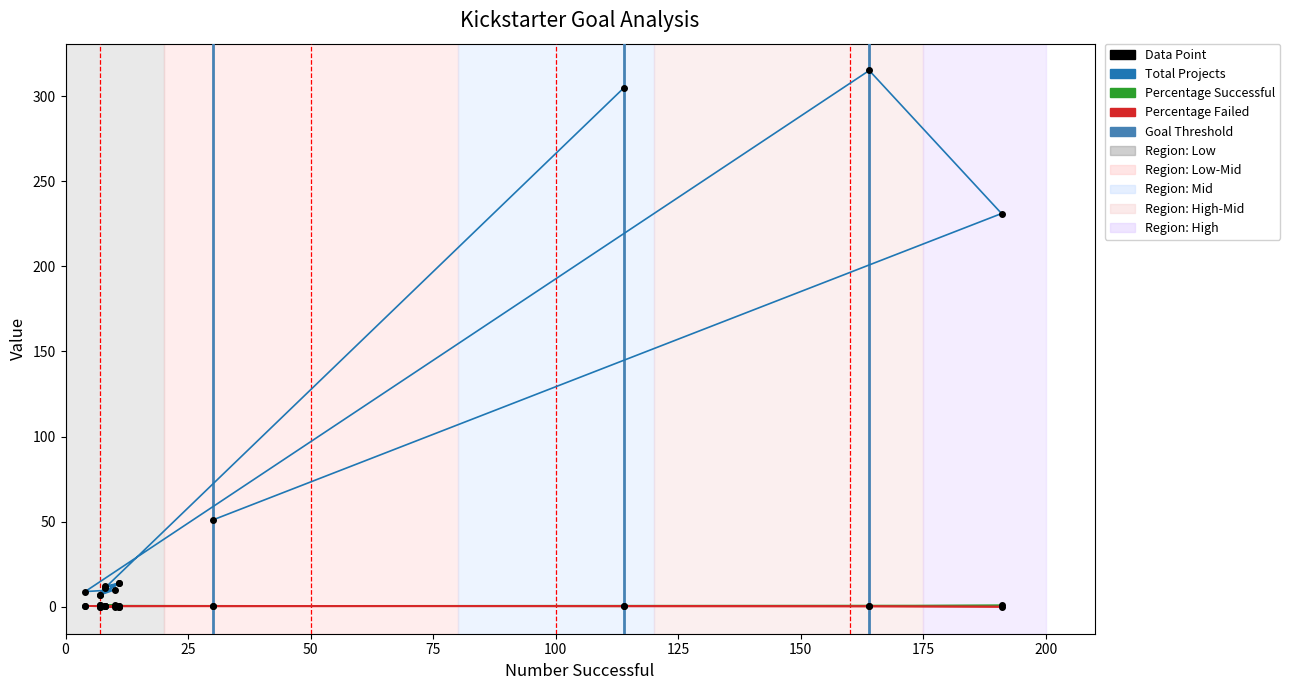

Which series has the largest range (max minus min)?

Total Projects